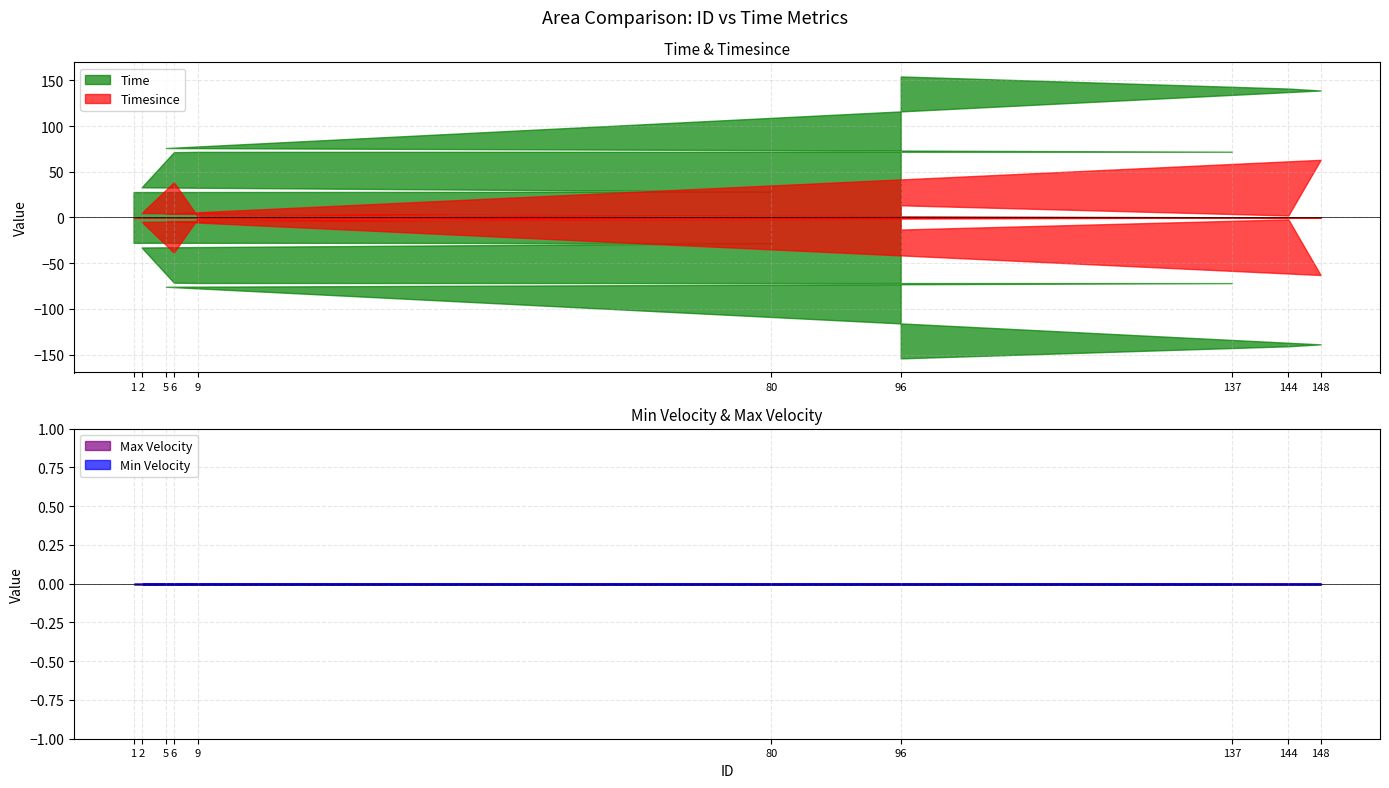

Count the number of data series in this chart.

4